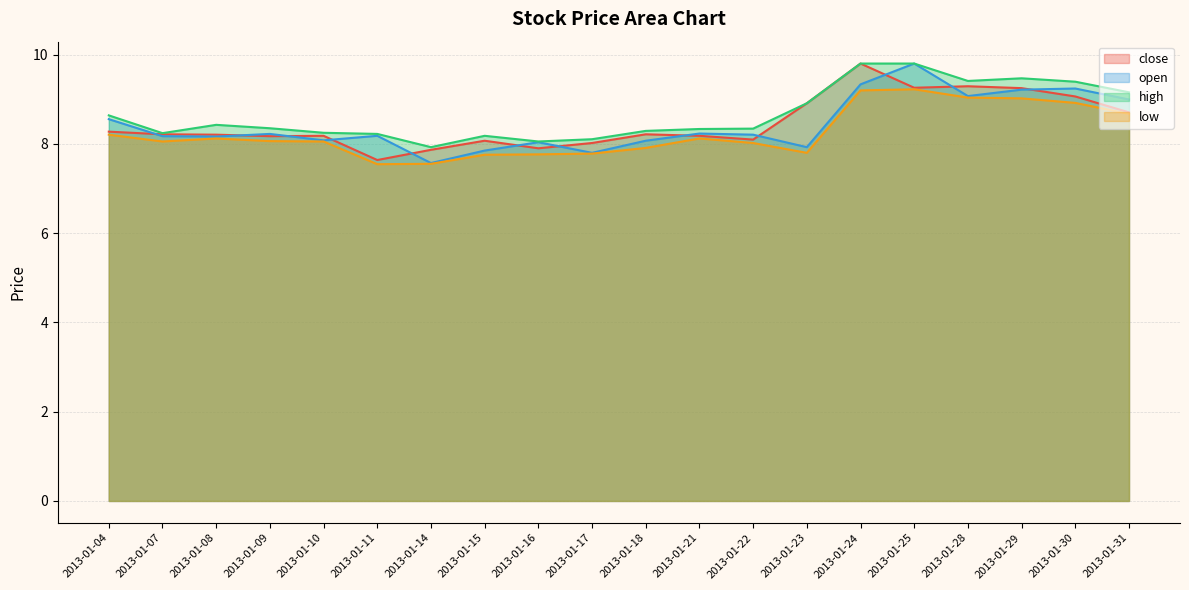

True or false: low has more than 0 interior local peaks.

True